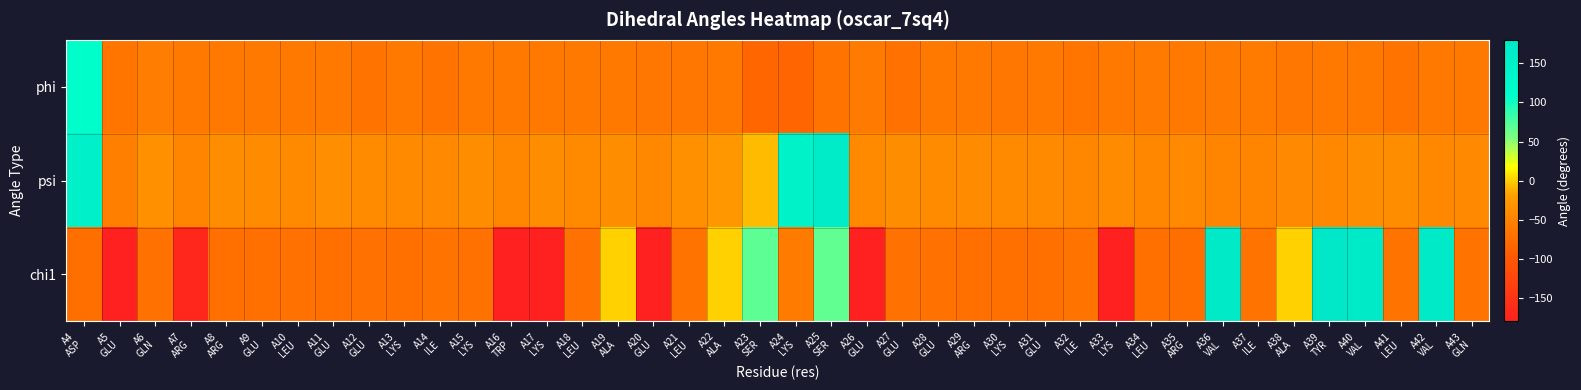

What is the spread (max minus min) of values at A7
ARG?

120.5